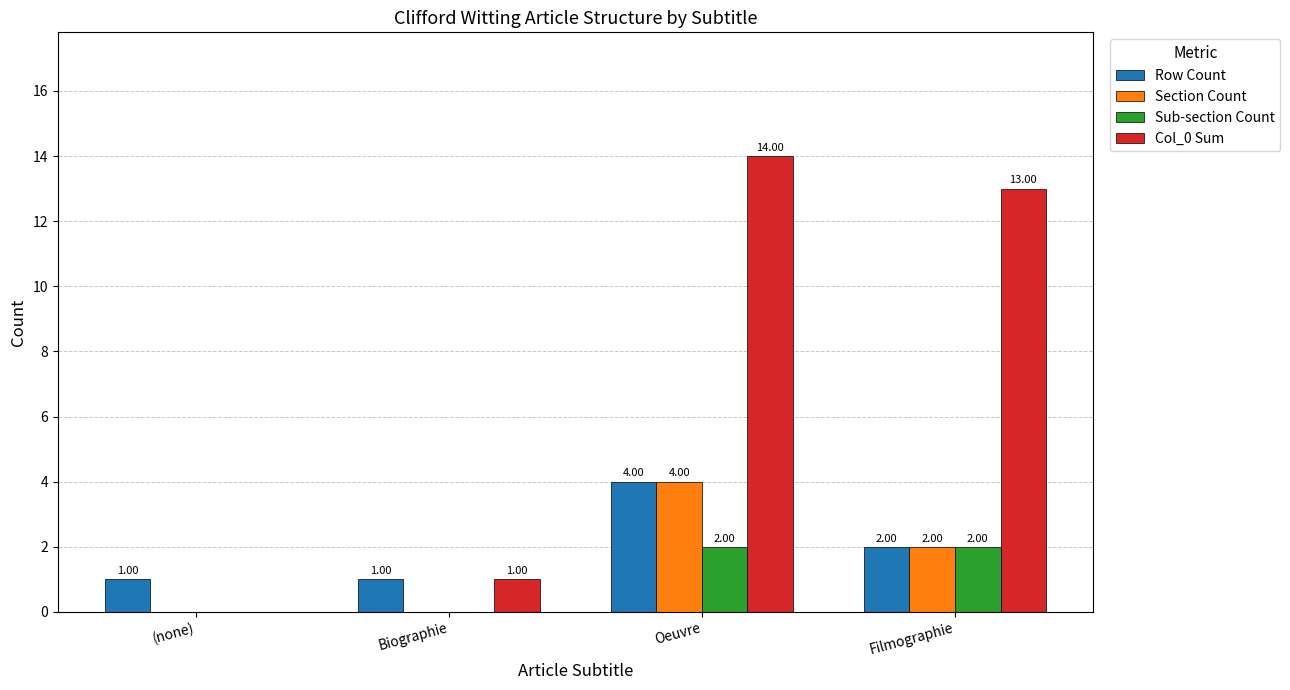

Between (none) and Oeuvre, which series saw the biggest shift?

Col_0 Sum